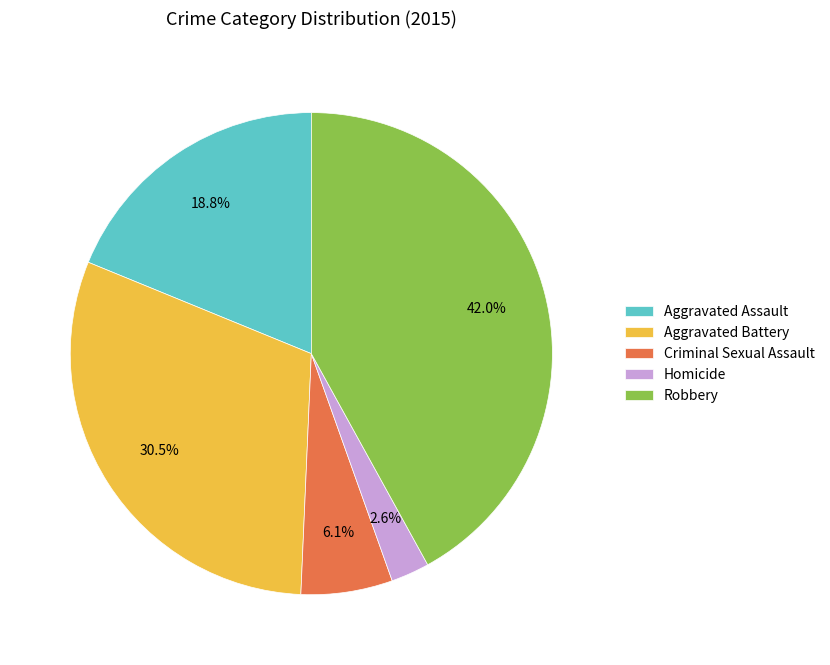

Between Robbery and Aggravated Battery, which is larger?

Robbery